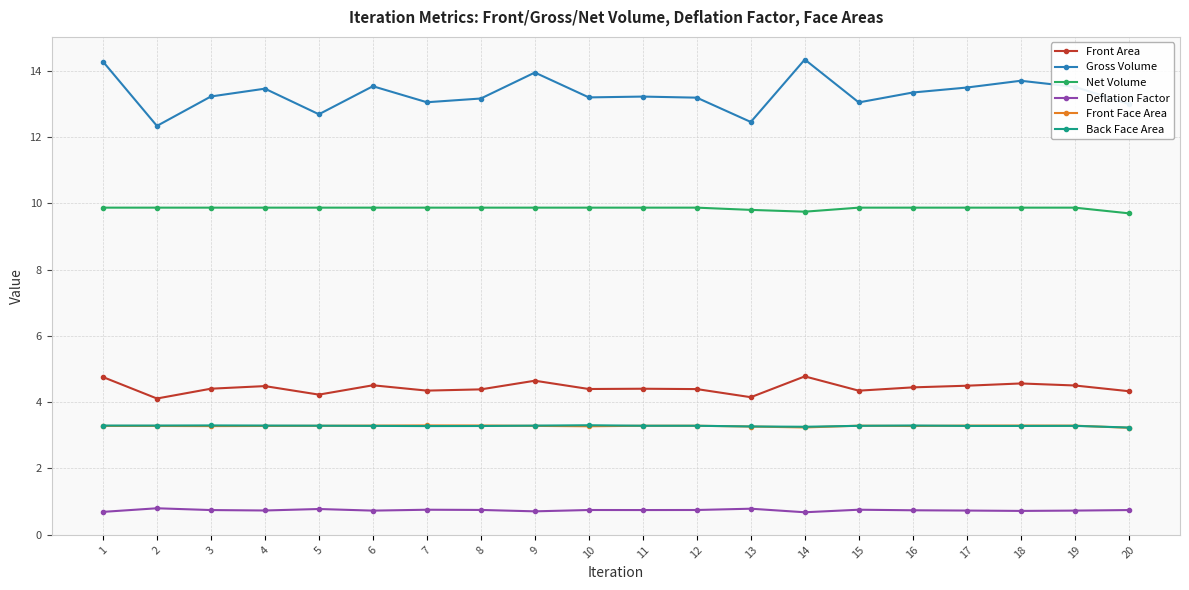

True or false: Front Area and Net Volume intersect in this chart.

False